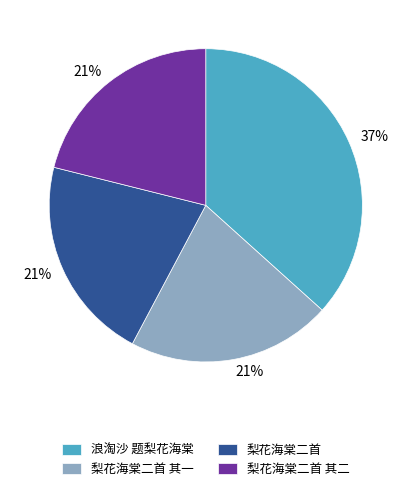

What is the largest slice in the pie chart?

浪淘沙 题梨花海棠